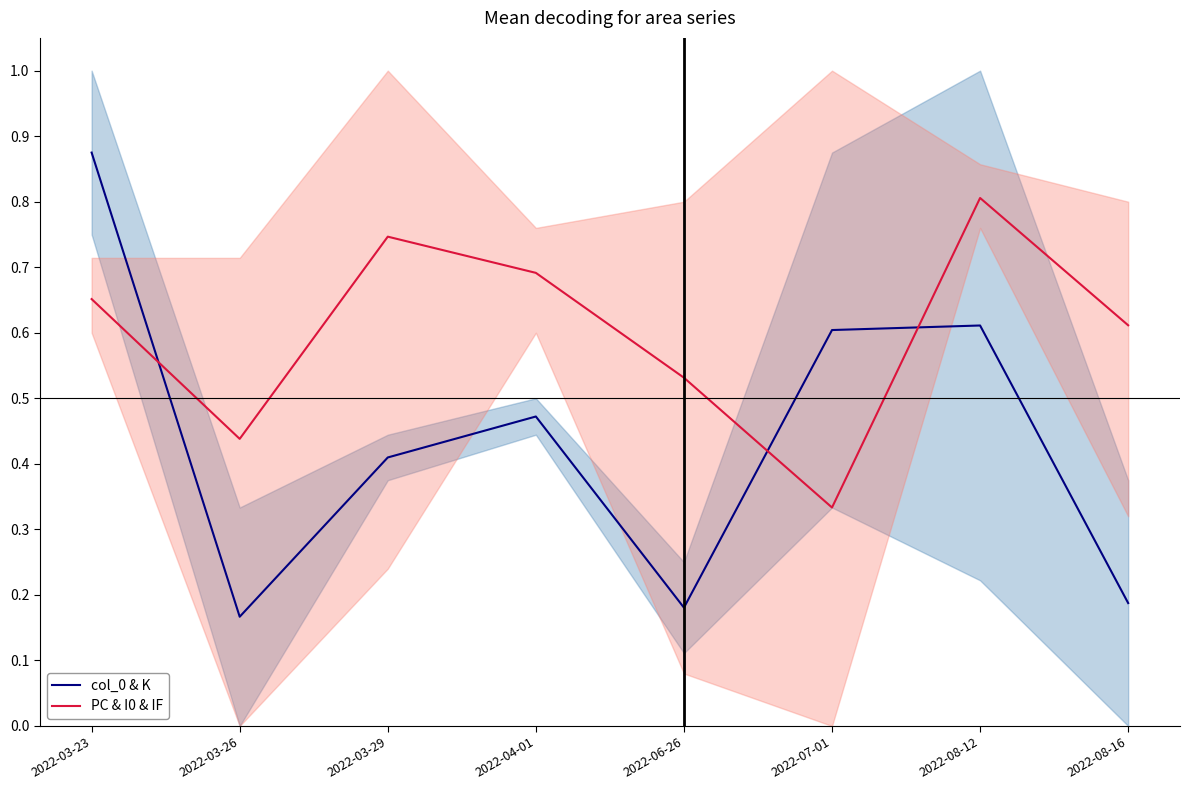

After their last crossing, which series has the higher values: col_0 & K or PC & I0 & IF?

PC & I0 & IF